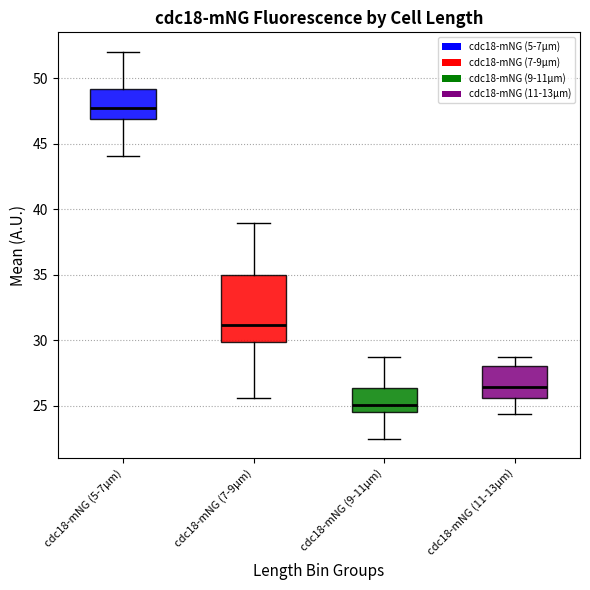

Which box has the highest median line?

cdc18-mNG (5-7µm)